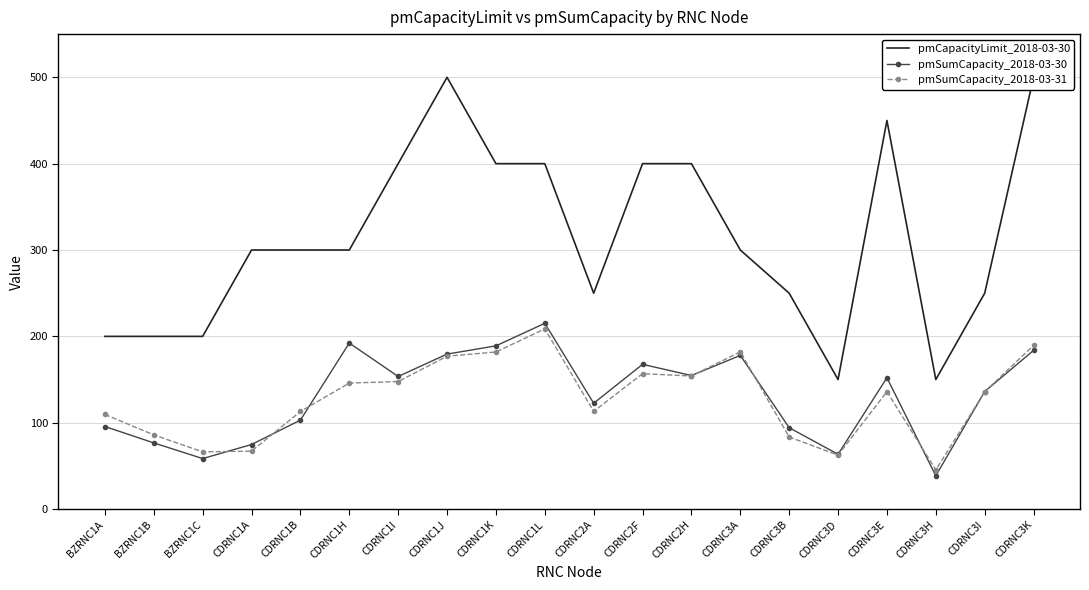

True or false: pmSumCapacity_2018-03-31 and pmCapacityLimit_2018-03-30 intersect in this chart.

False